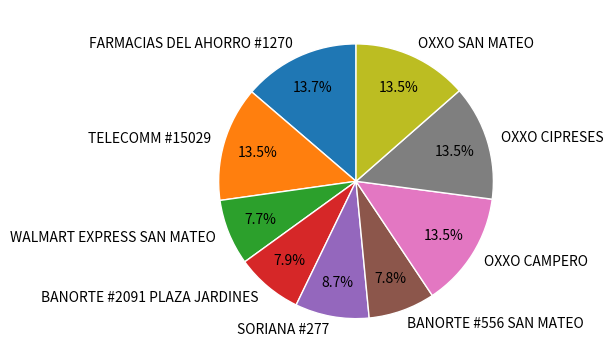

Is there any slice that represents more than half of the pie?

No